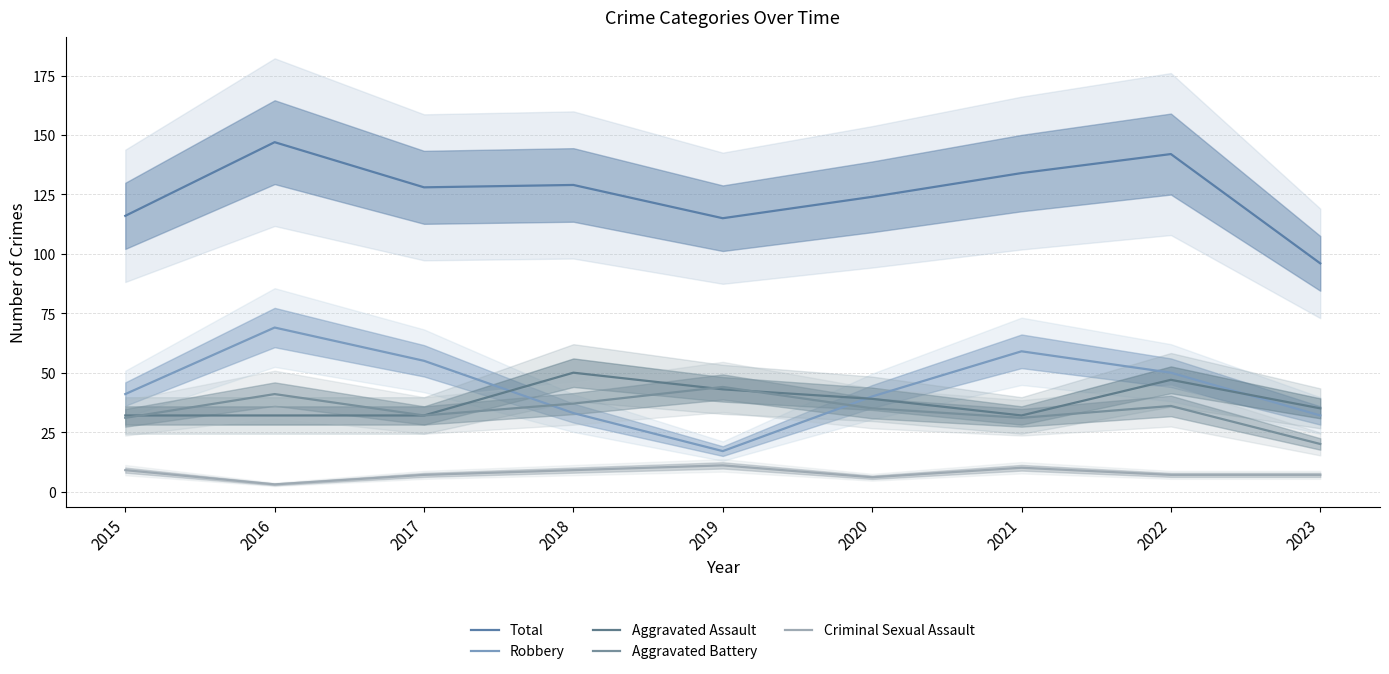

What is the value of the Aggravated Battery point at the 2nd from the left?

41